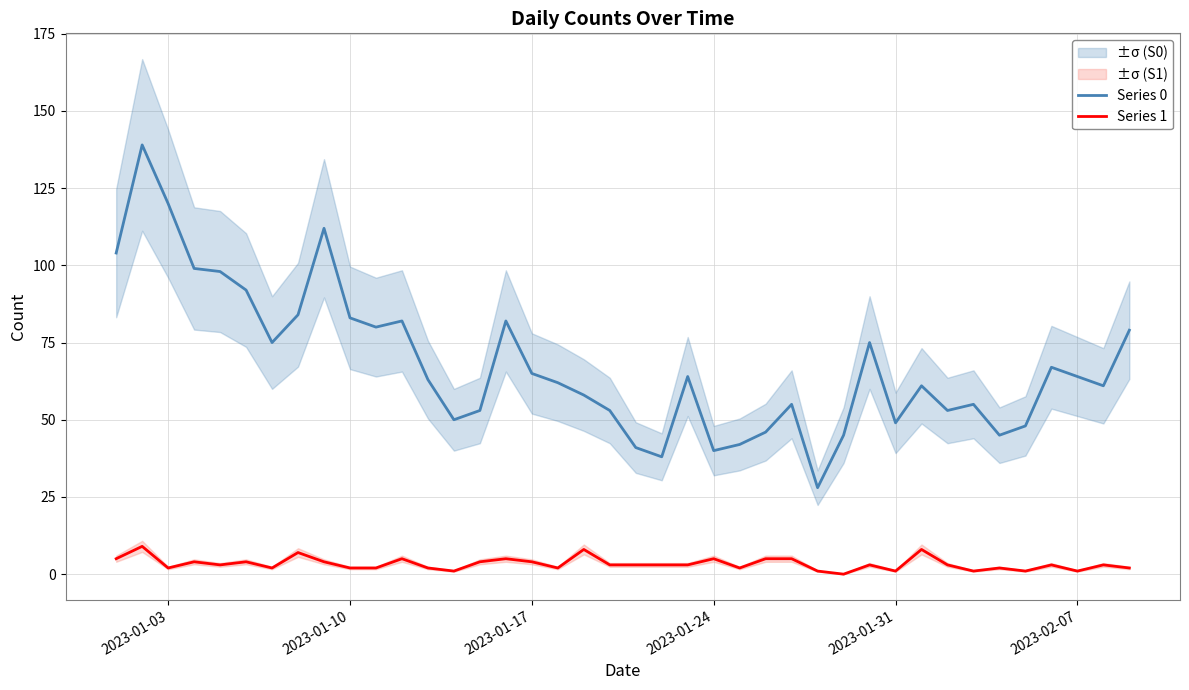

True or false: Series 0 and Series 1 cross at least once.

False